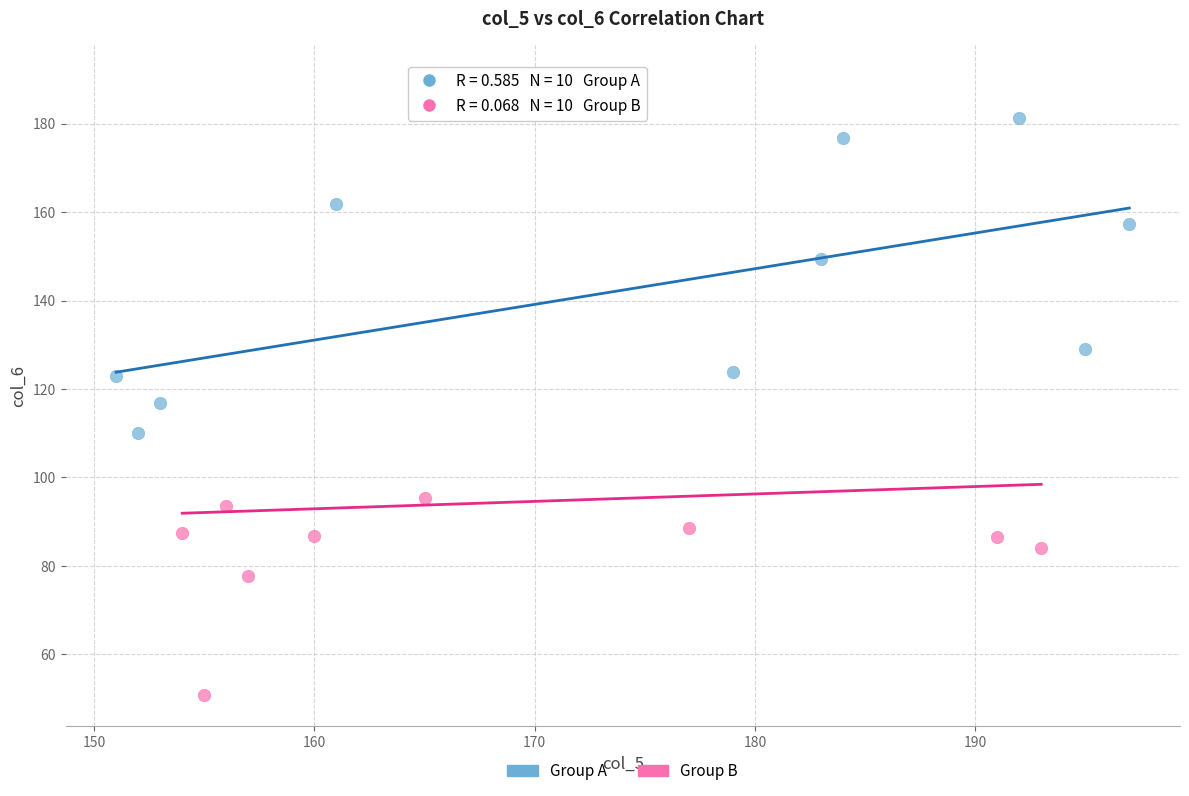

Which series contains the highest Y value?

Group B